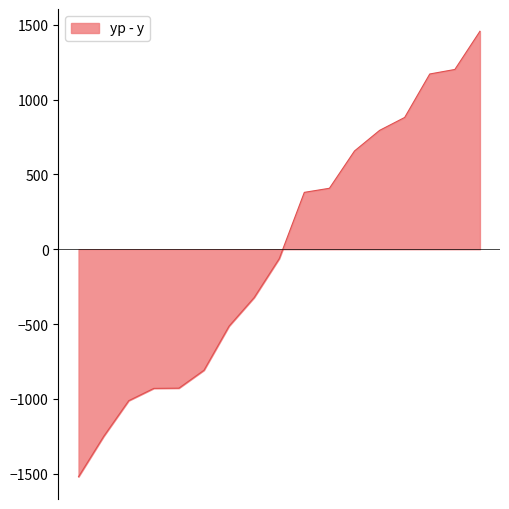

What is the greatest value displayed?

1457.0